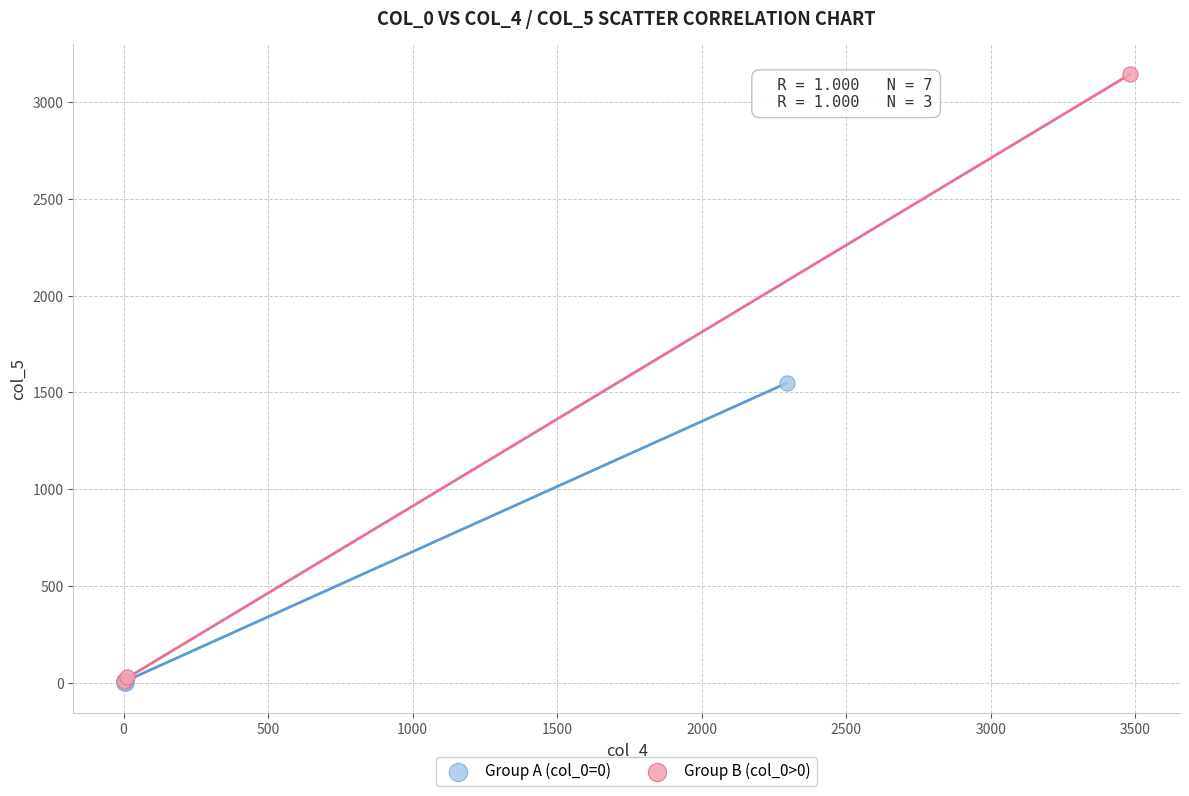

Which series contains the highest Y value?

Group B (col_0>0)